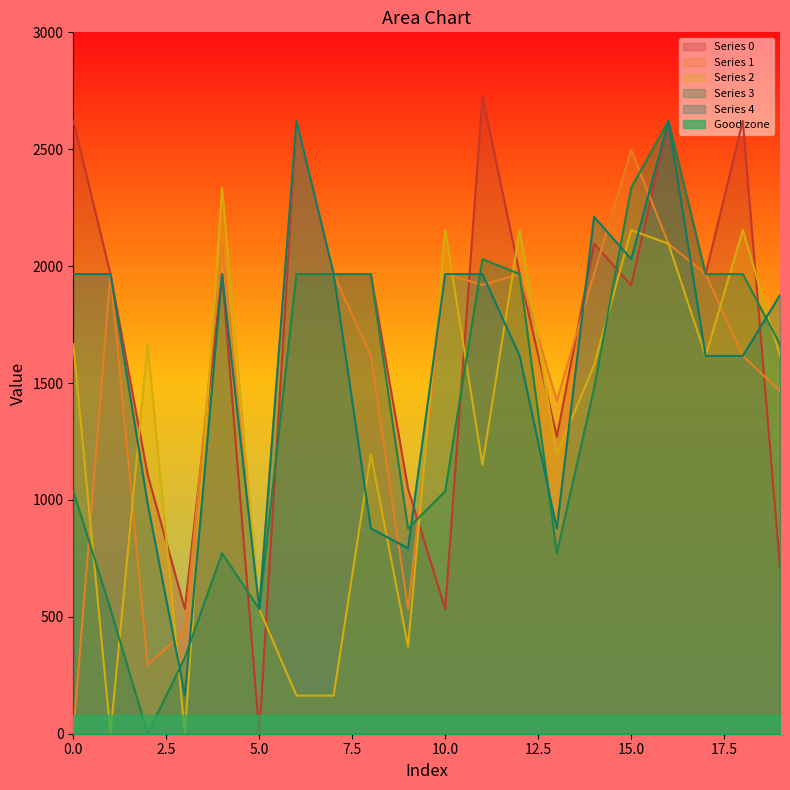

Count the number of categories in the chart.

20